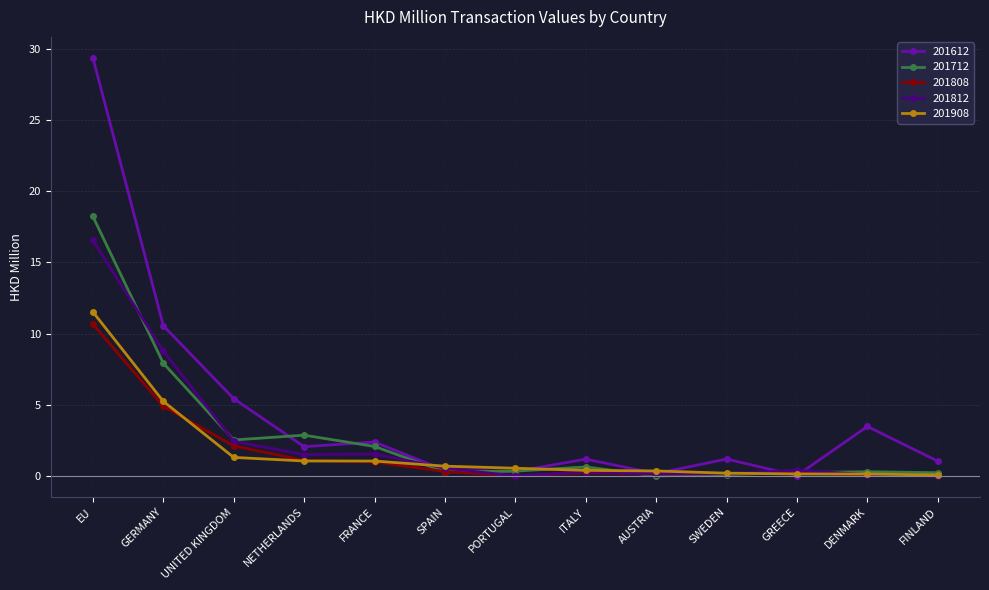

What is the sum of all 201712 values?

35.8